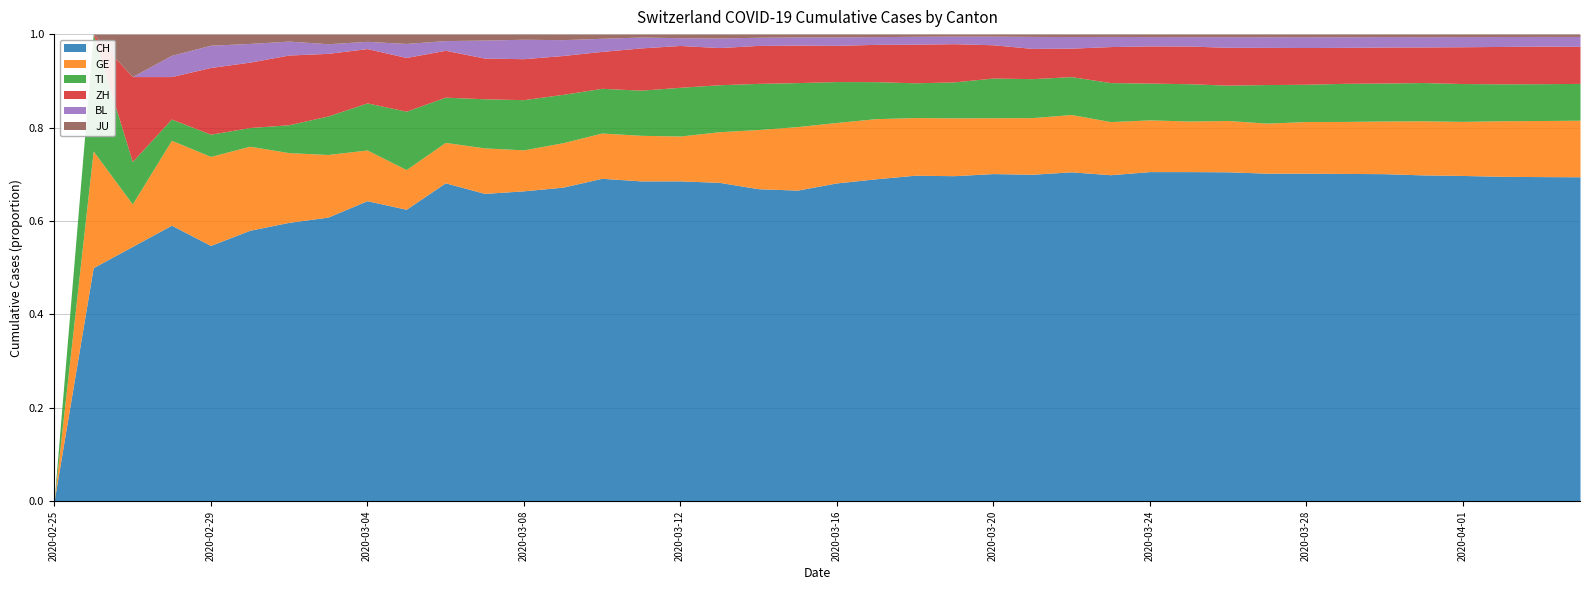

What is the label of the 39th point from the right?

2020-02-26